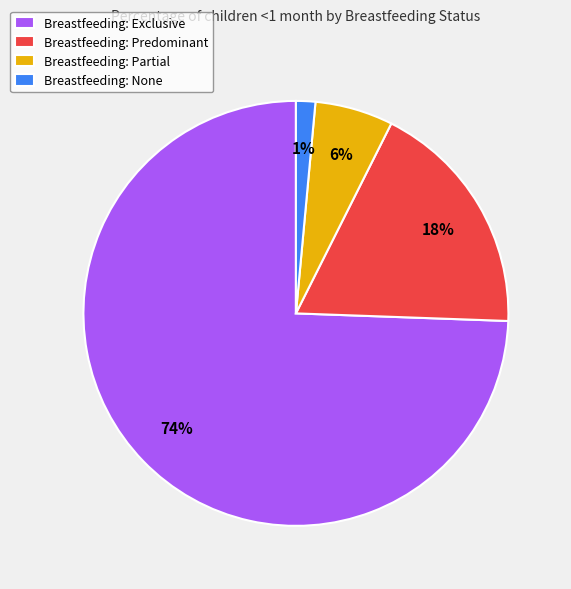

How many segments does this pie chart have?

4